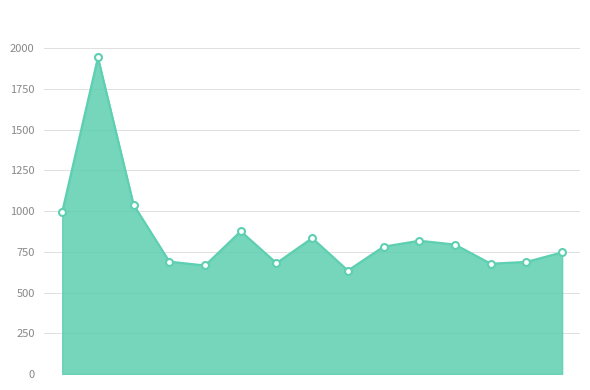

How many interior local valleys (lower than both neighbors) does the data have?

4